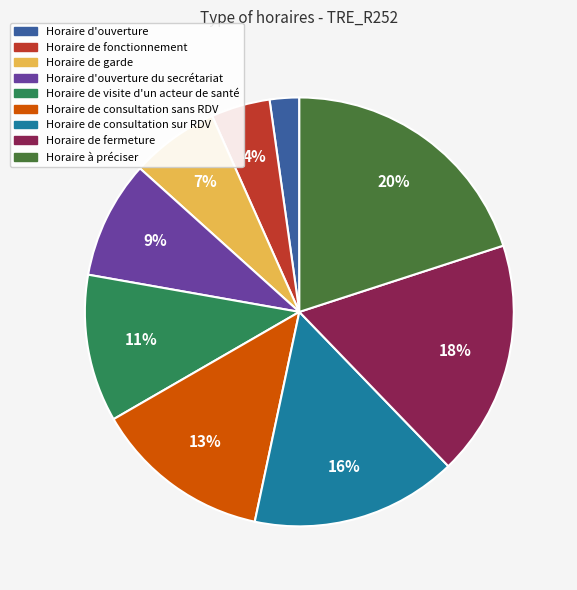

To the nearest percent, what is the difference between the largest and smallest slice percentages?

18%